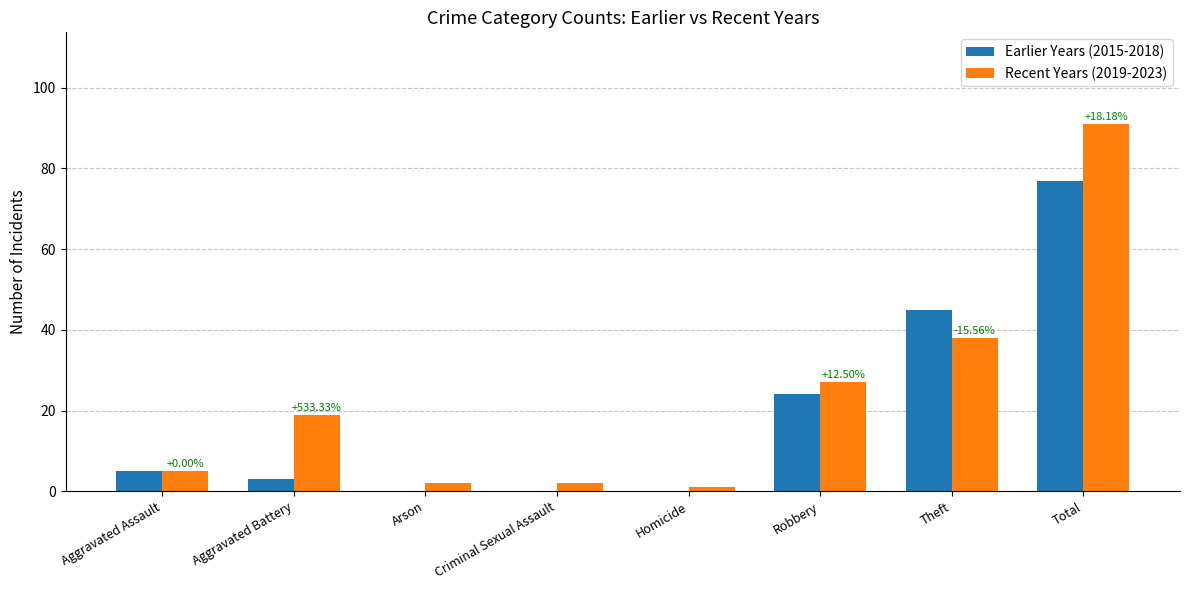

What is the total value across all series at Theft?

83